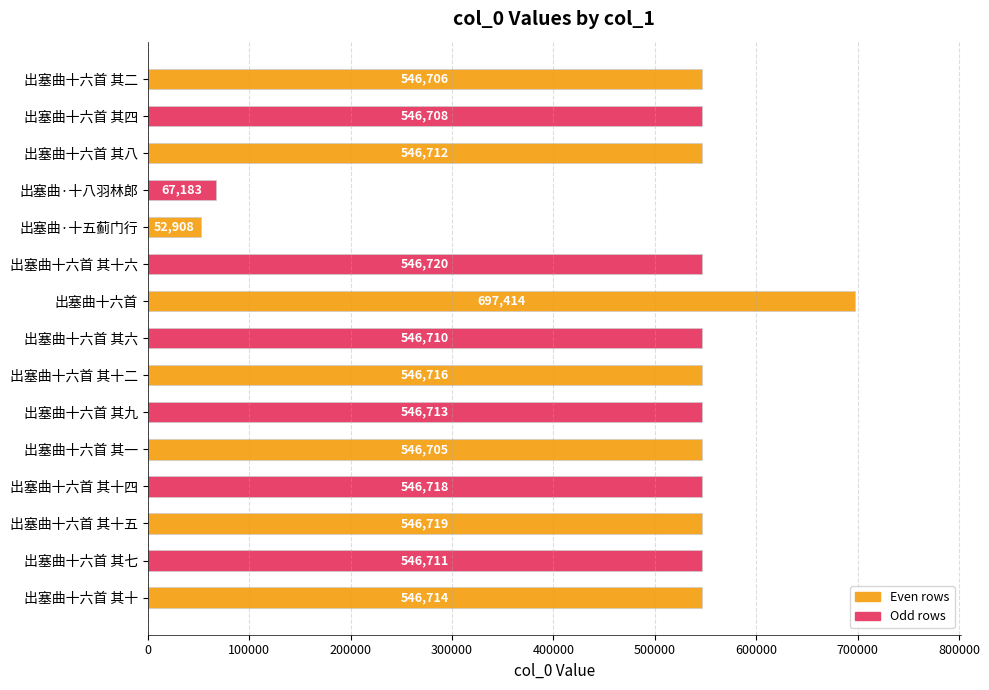

List the labels in order of value, largest first.

出塞曲十六首, 出塞曲十六首 其十六, 出塞曲十六首 其十五, 出塞曲十六首 其十四, 出塞曲十六首 其十二, 出塞曲十六首 其十, 出塞曲十六首 其九, 出塞曲十六首 其八, 出塞曲十六首 其七, 出塞曲十六首 其六, 出塞曲十六首 其四, 出塞曲十六首 其二, 出塞曲十六首 其一, 出塞曲·十八羽林郎, 出塞曲·十五蓟门行